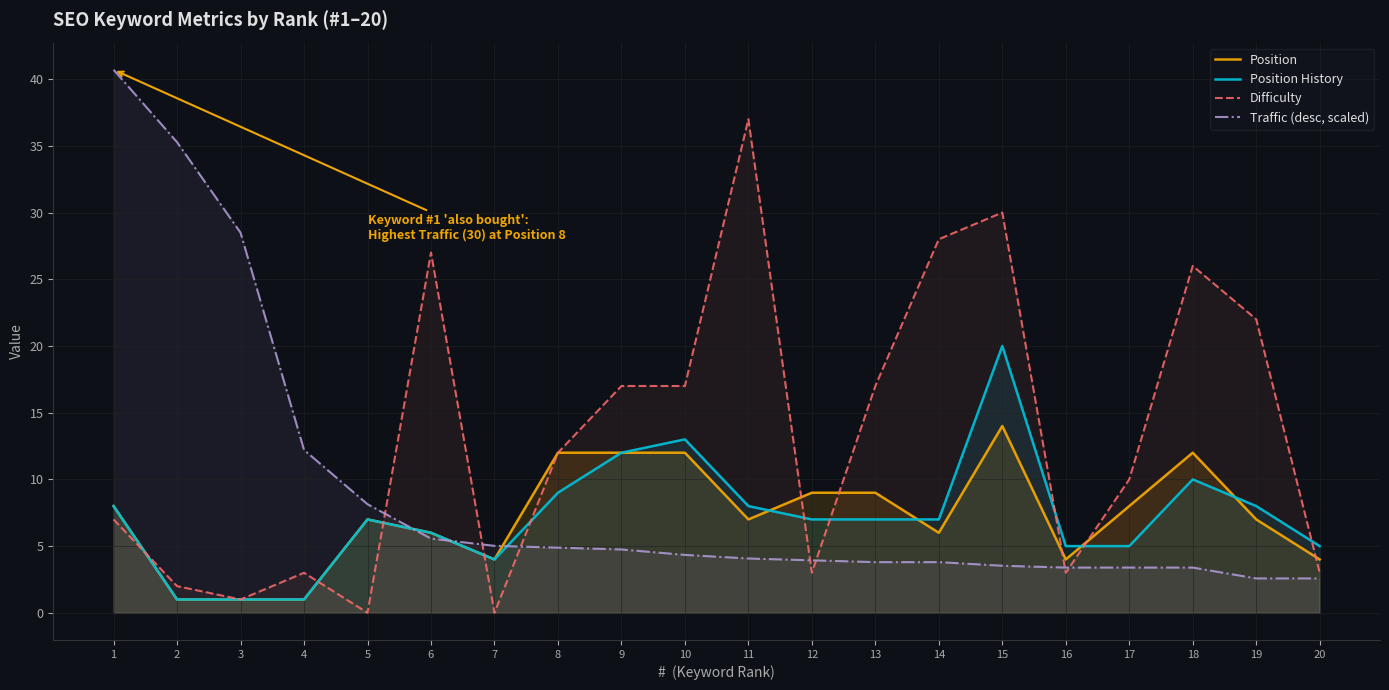

At which label does Difficulty reach its minimum?

5